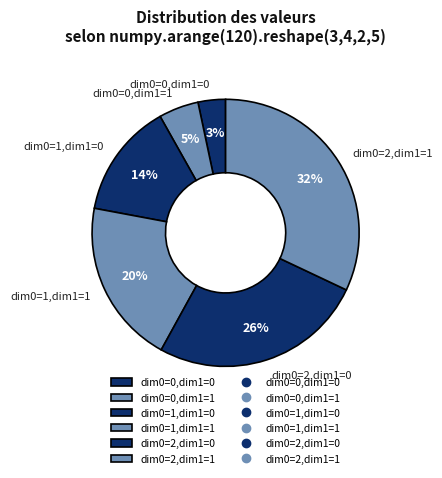

Which has a higher value, dim0=0,dim1=0 or dim0=2,dim1=0?

dim0=2,dim1=0